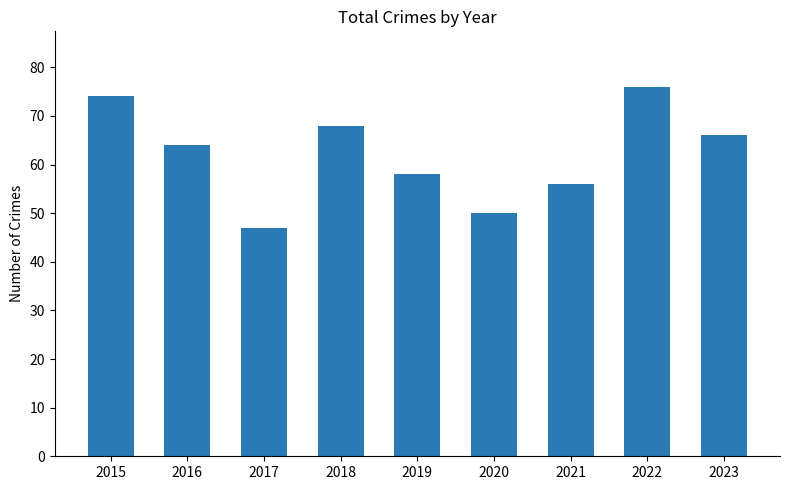

What is the sum of all values?

559